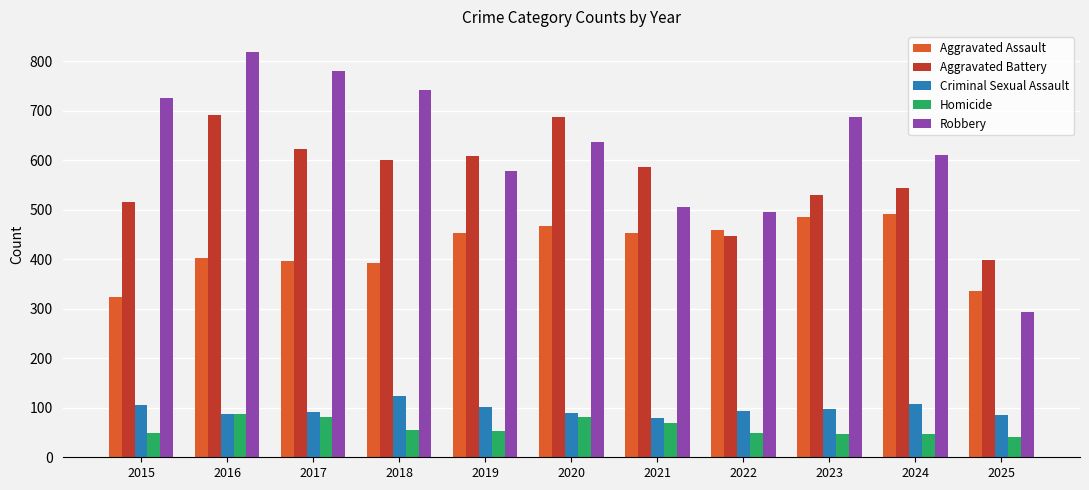

The value of Criminal Sexual Assault at 2017 is 55. True or false?

False